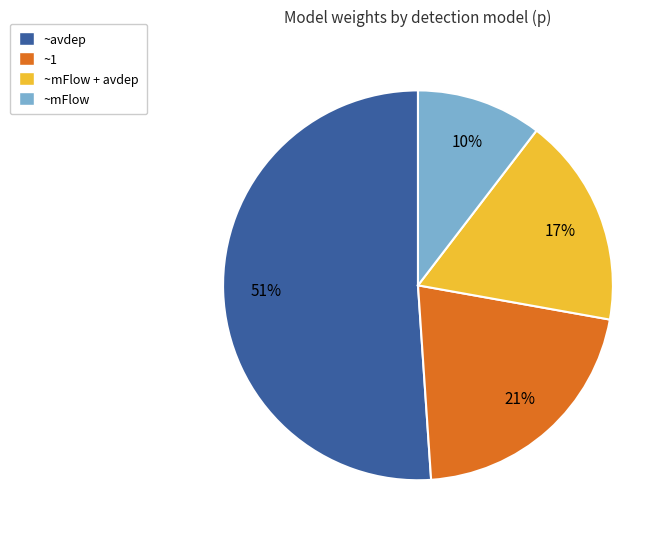

To the nearest percent, what is the average slice percentage?

25%